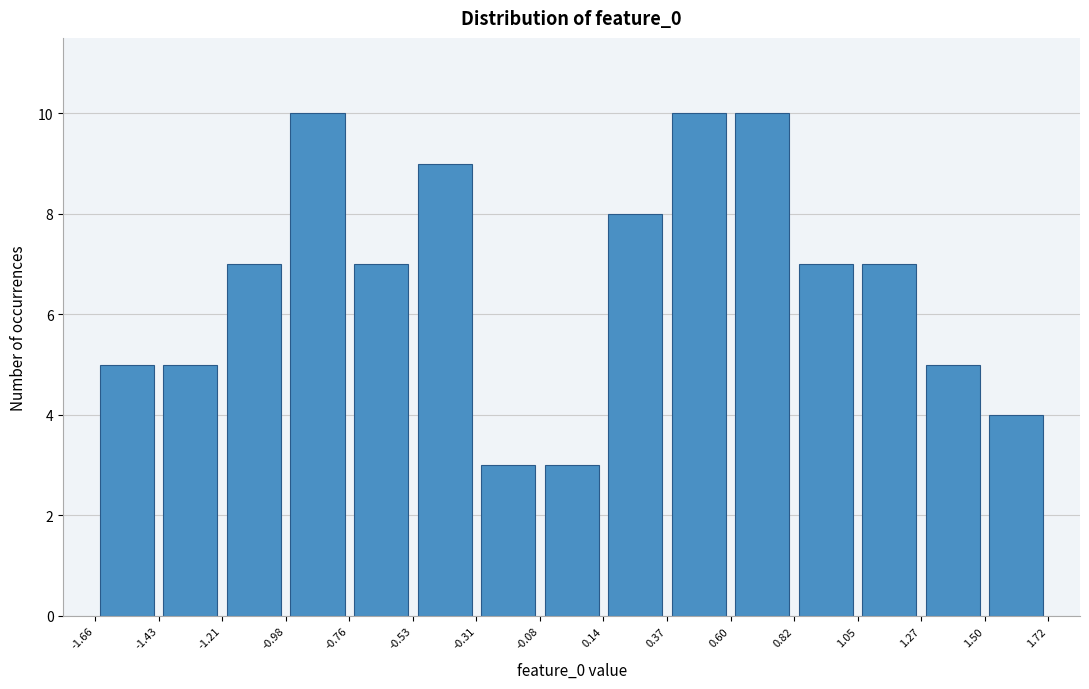

Reading left to right, list every bar in this chart as the range it spans on the x-axis followed by its height. The values are not printed on the chart, so give them approximately, as read against the axis.

-1.66 to -1.43: 5
-1.43 to -1.21: 5
-1.21 to -0.98: 7
-0.98 to -0.76: 10
-0.76 to -0.53: 7
-0.53 to -0.31: 9
-0.31 to -0.08: 3
-0.08 to 0.14: 3
0.14 to 0.37: 8
0.37 to 0.60: 10
0.60 to 0.82: 10
0.82 to 1.05: 7
1.05 to 1.27: 7
1.27 to 1.50: 5
1.50 to 1.72: 4